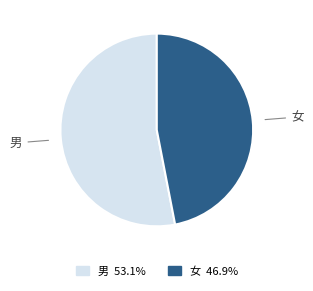

Which has a higher value, 女 or 男?

男